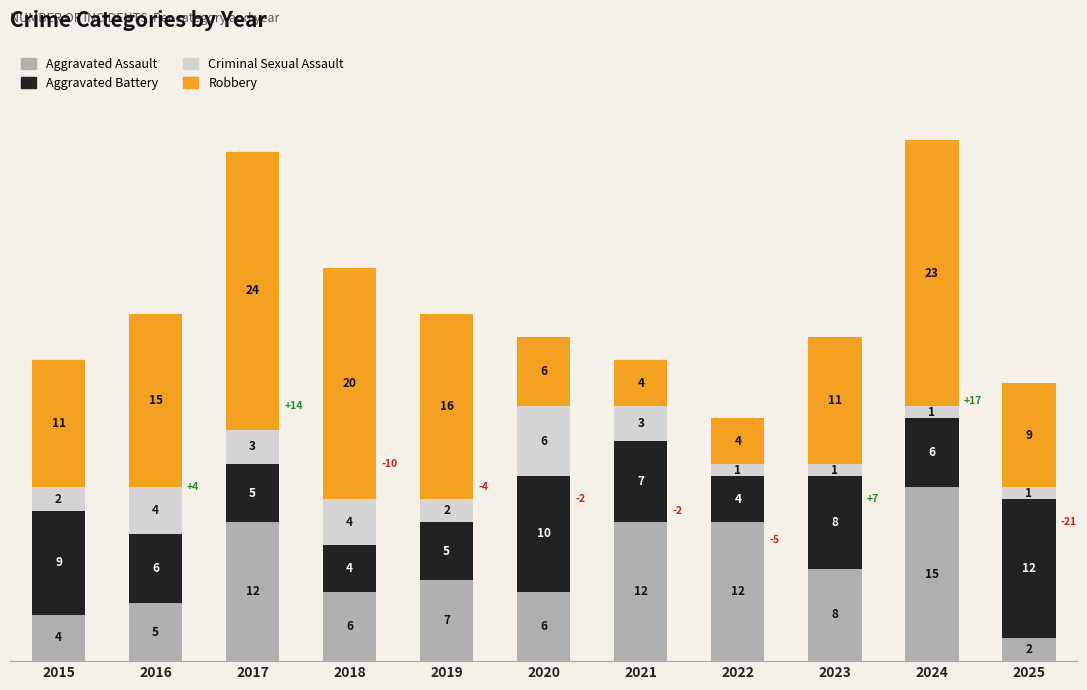

At which category is the sum across all series the highest?

2024